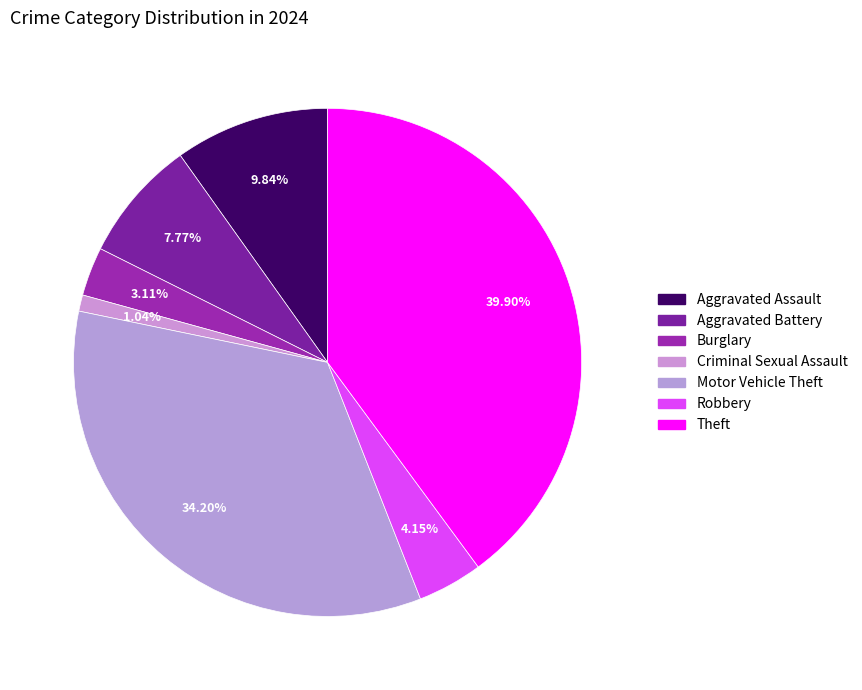

The Burglary slice represents 3% of the pie. True or false?

True